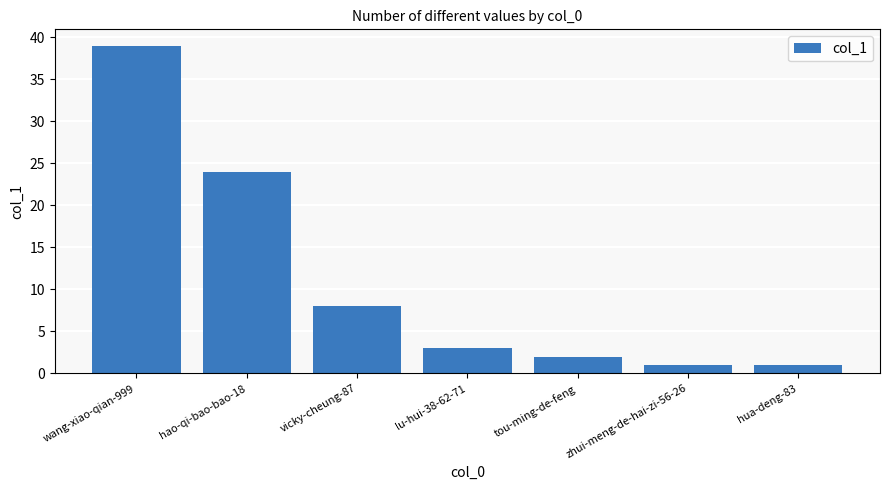

How many data points are less than 3?

3